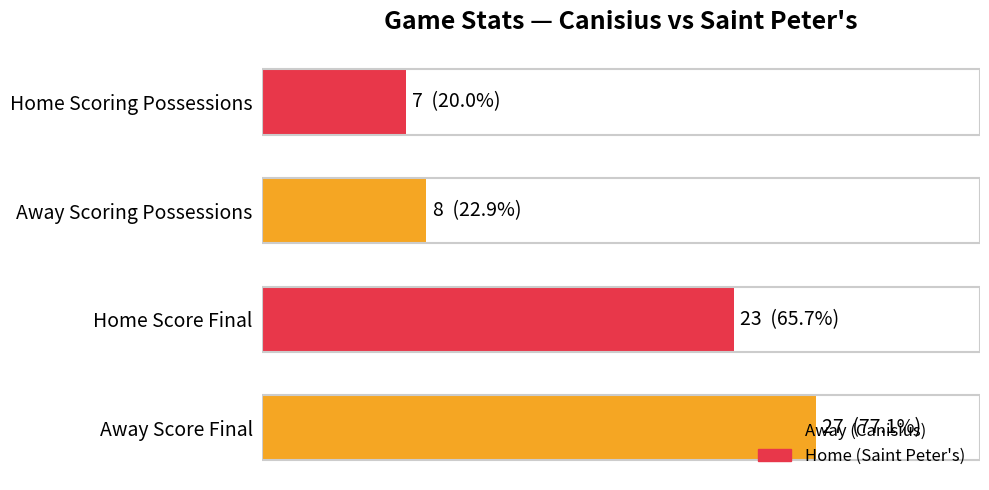

Are the bars grouped side by side (vs. stacked)?

No